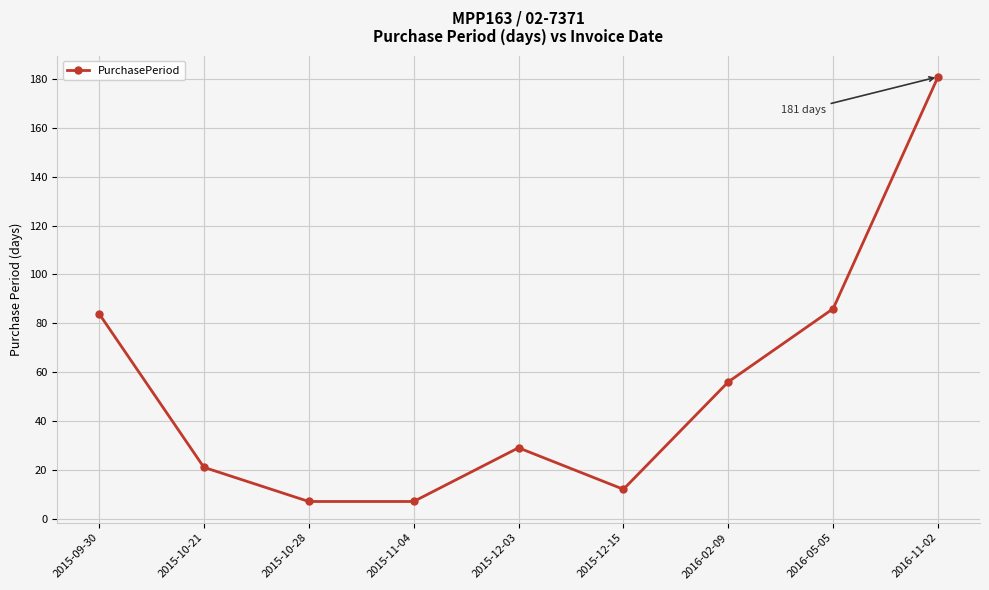

Reading left to right, list all the values displayed in this chart.

84	21	7	7	29	12	56	86	181